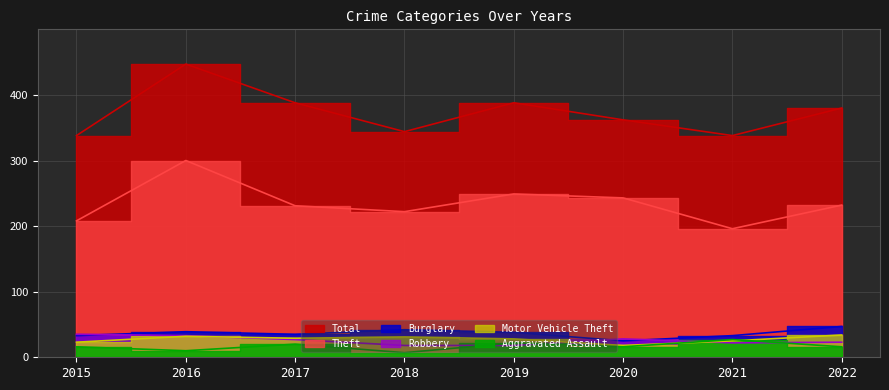

Reading left to right, extract all data points from this chart.

Total: 2015=338	2016=447	2017=388	2018=344	2019=388	2020=362	2021=338	2022=380
Theft: 2015=208	2016=300	2017=231	2018=222	2019=249	2020=243	2021=196	2022=232
Burglary: 2015=33	2016=39	2017=35	2018=42	2019=38	2020=25	2021=33	2022=47
Robbery: 2015=35	2016=33	2017=27	2018=18	2019=18	2020=28	2021=22	2022=23
Motor Vehicle Theft: 2015=23	2016=32	2017=29	2018=31	2019=28	2020=18	2021=25	2022=34
Aggravated Assault: 2015=16	2016=10	2017=20	2018=7	2019=22	2020=16	2021=27	2022=16